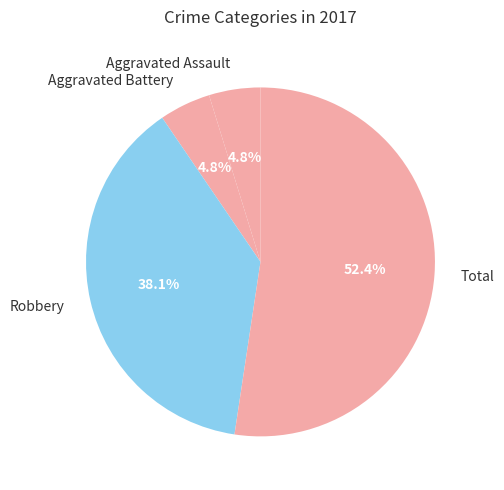

What is the largest slice in the pie chart?

Total